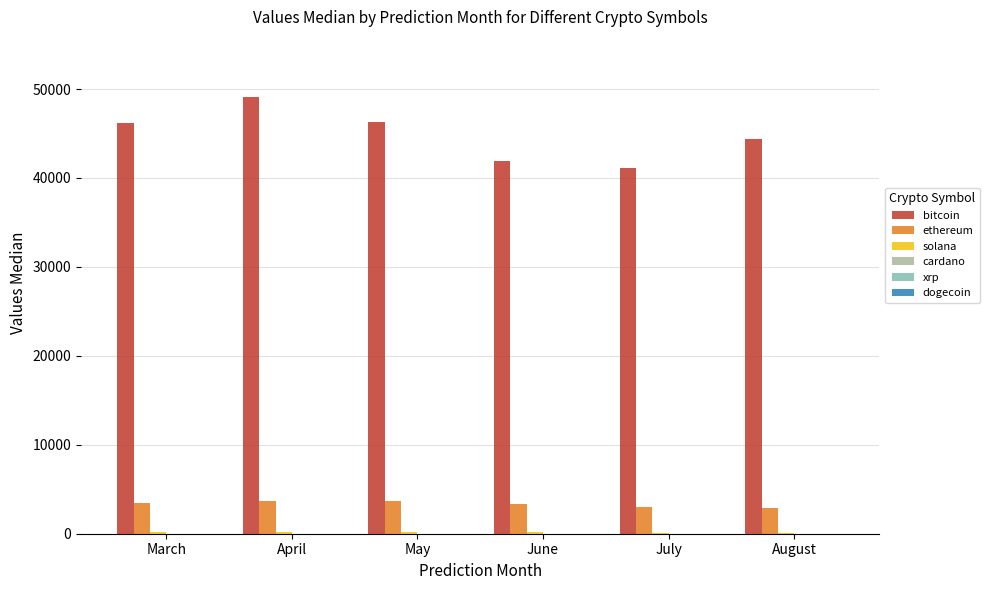

At which category does the chart reach its peak across all series?

April